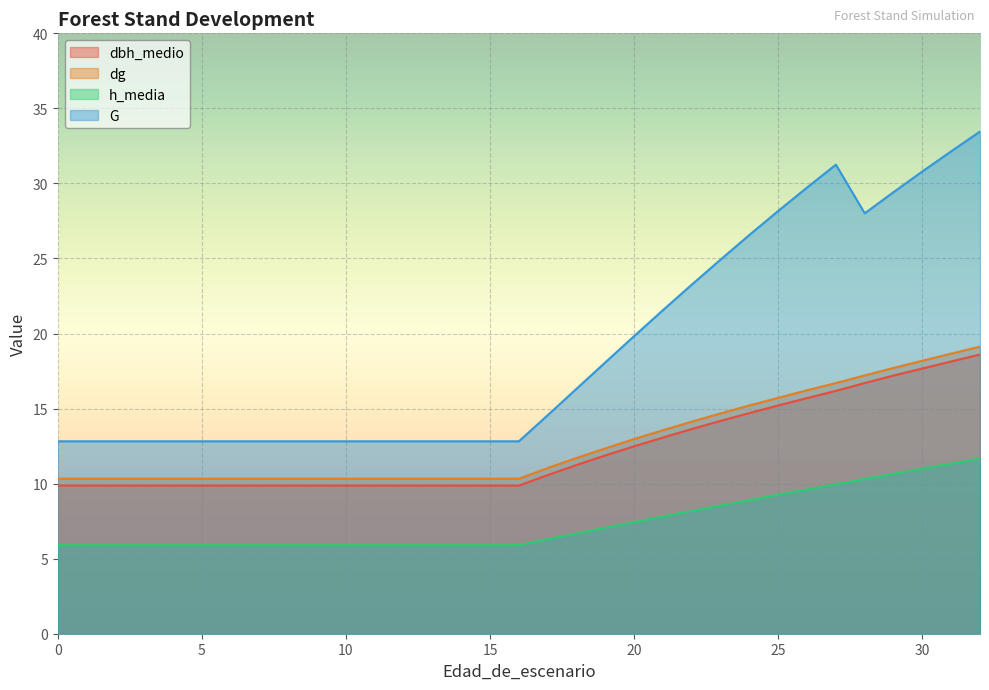

The dg series shows 16.2 at 26. True or false?

True